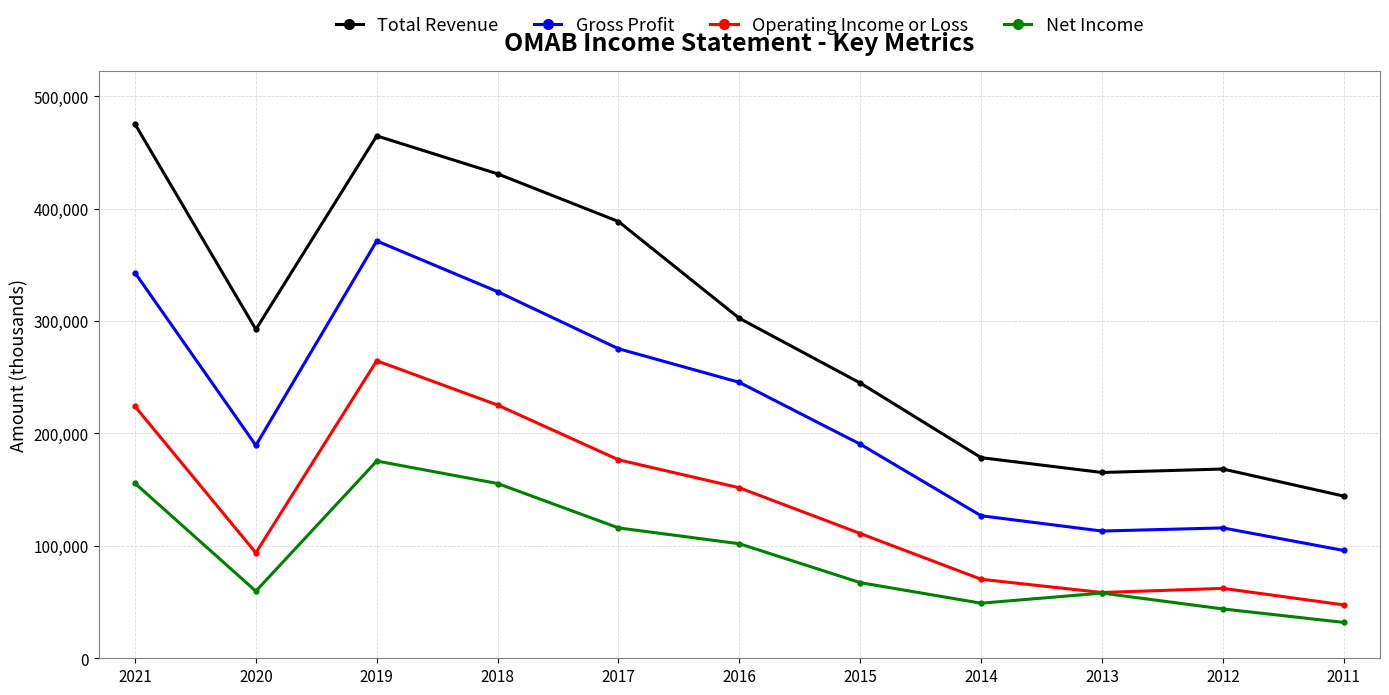

What is the difference between the Total Revenue values at 2021 and 2016?

172800